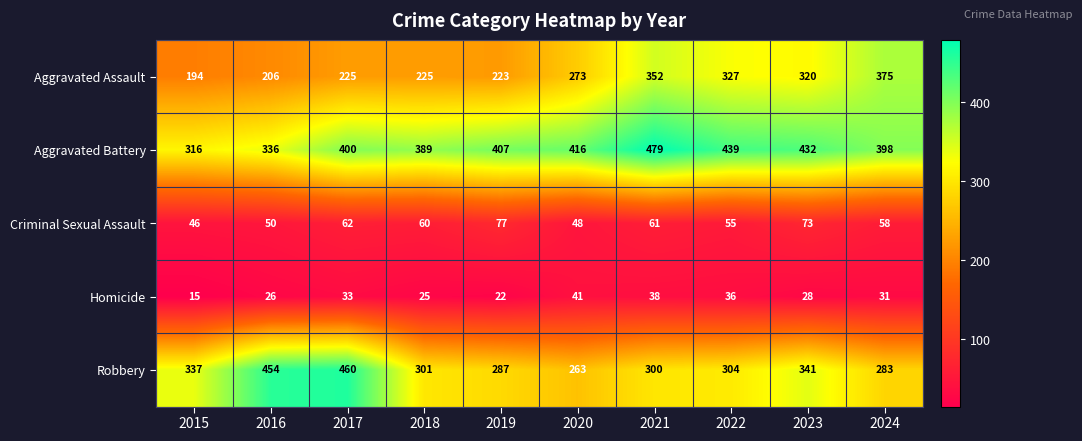

Where does the Robbery series first go above 304?

2015